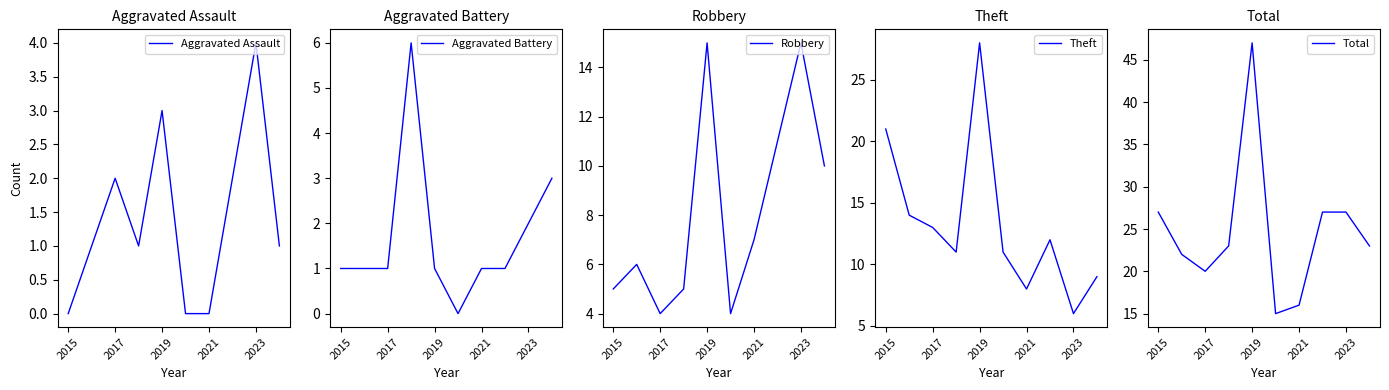

The Aggravated Assault series shows 7 at 2023. True or false?

False